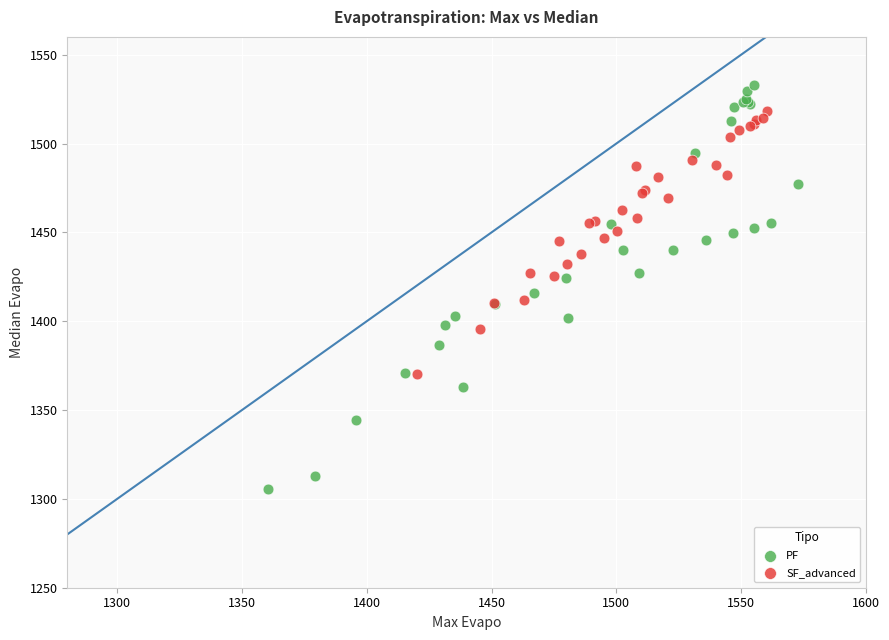

Which series has the largest Y range (max minus min)?

PF